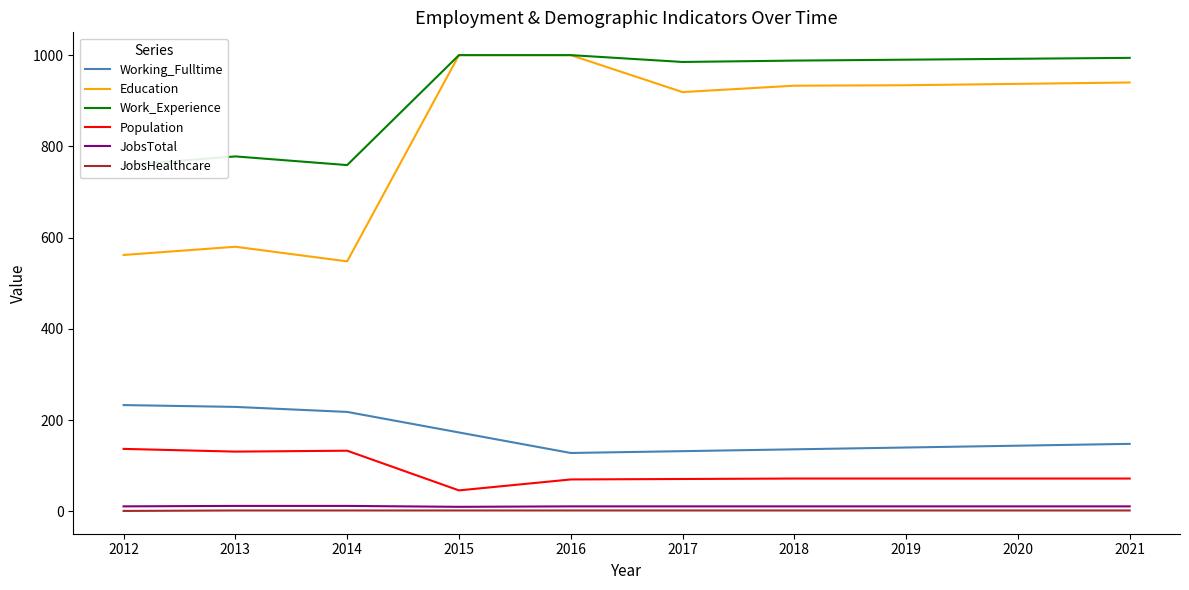

Which series has the largest range (max minus min)?

Education